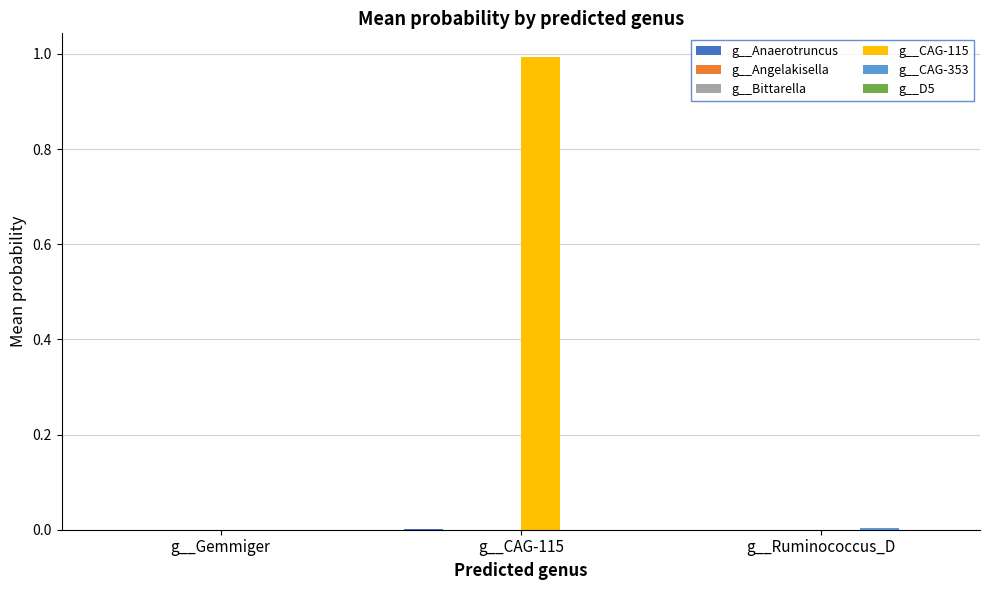

Which series has the largest total across all categories?

g__CAG-115